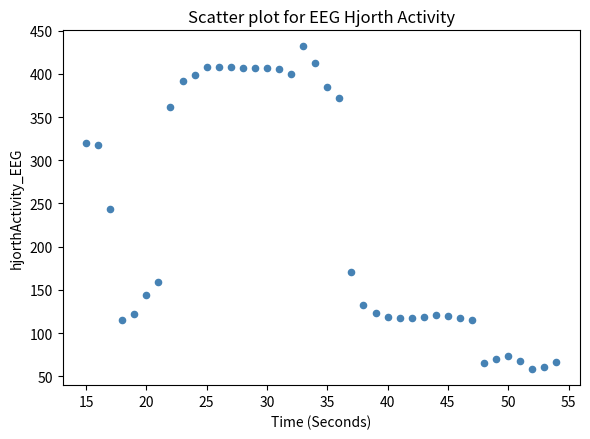

What is the range of Y values (max minus min)?

373.2